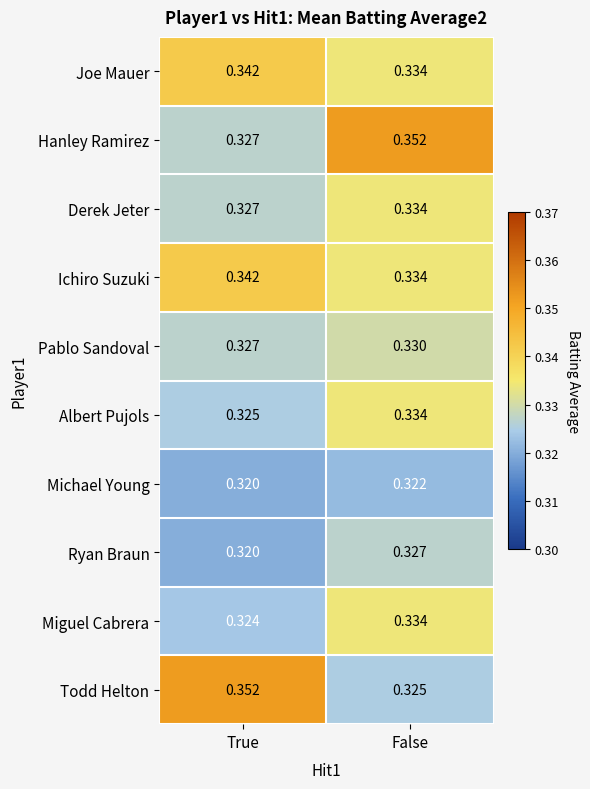

Between True and False, which series saw the biggest shift?

Todd Helton